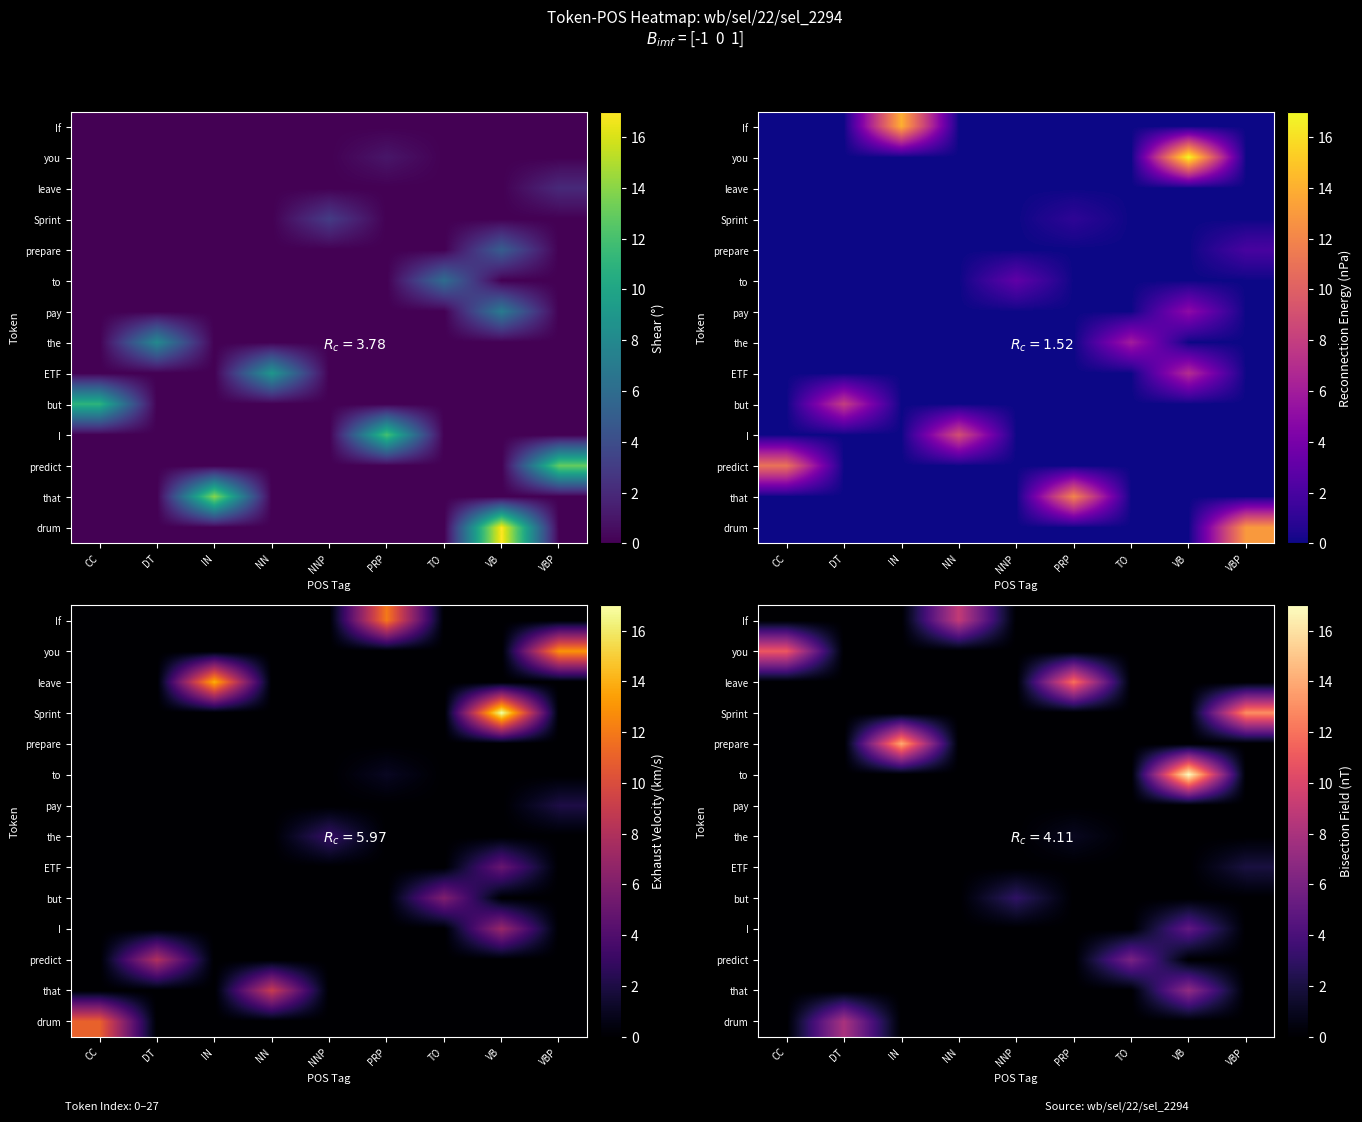

Where is row_2 nearest to the value 6?

CC